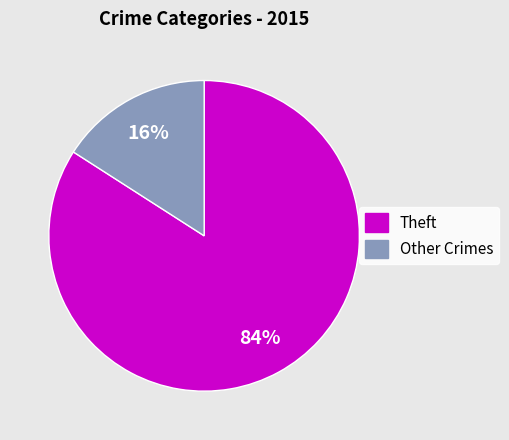

Is there any slice that represents more than half of the pie?

Yes